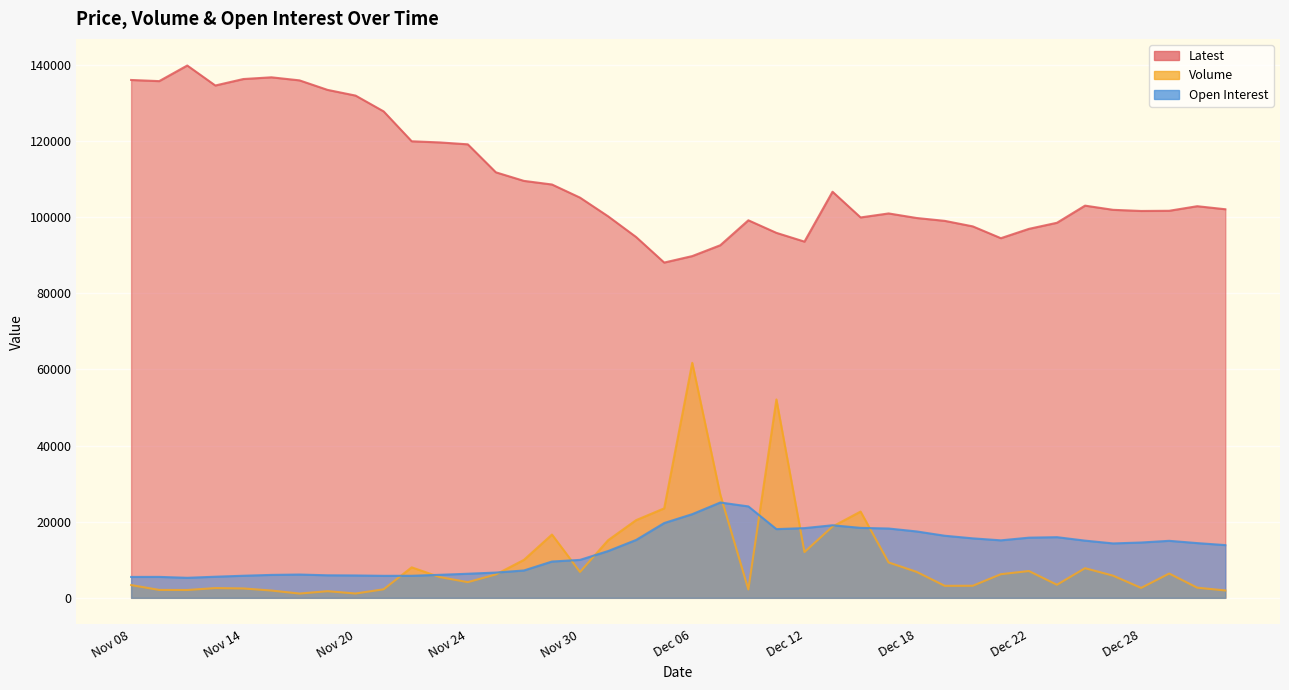

What is the sum of all Volume values?

399659